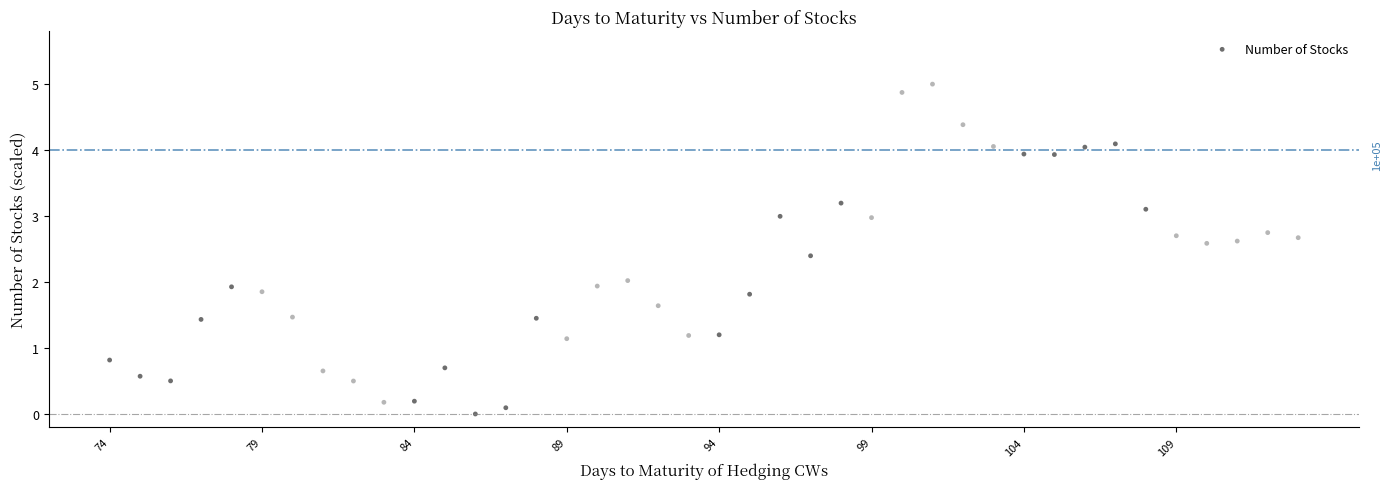

What is the range of Y values (max minus min)?

5.0